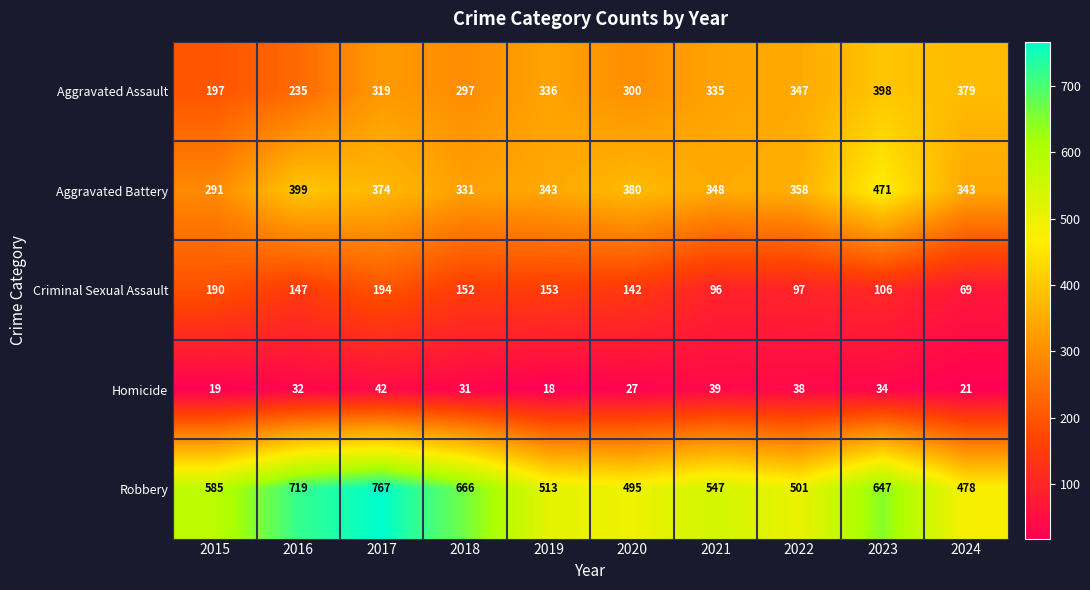

True or false: Robbery has a value of 478 at 2024.

True